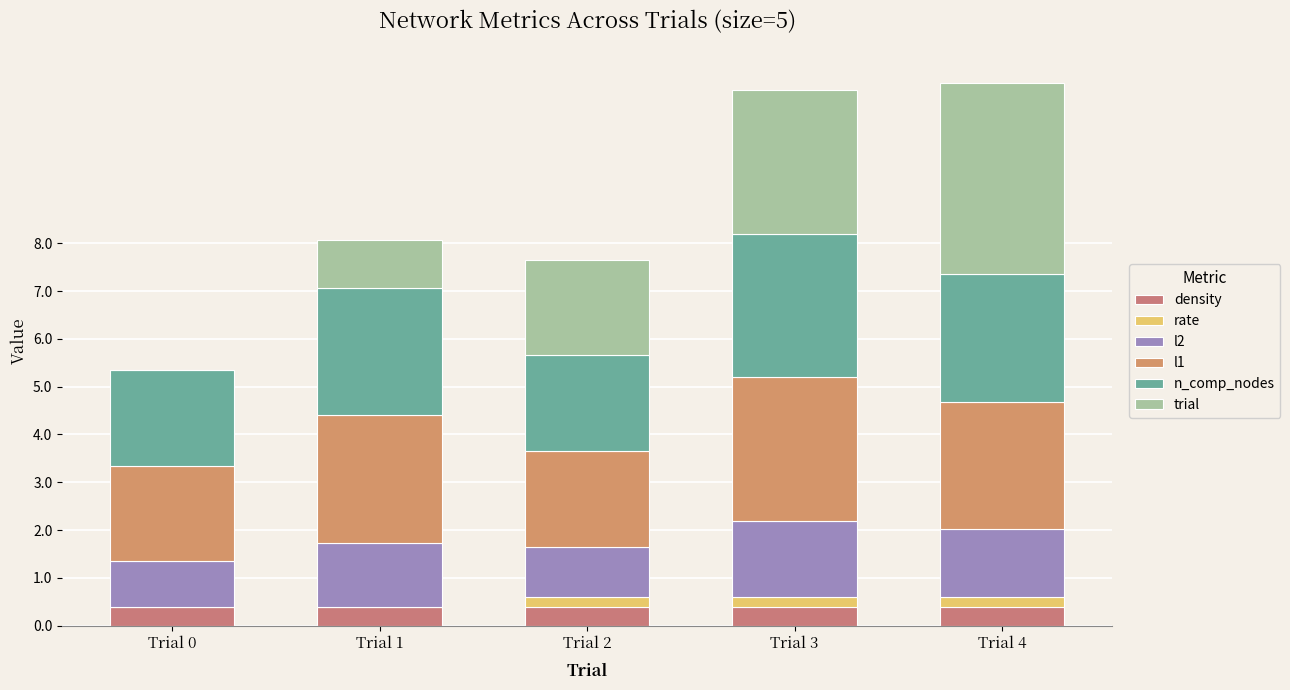

How many data points does each series have?

5